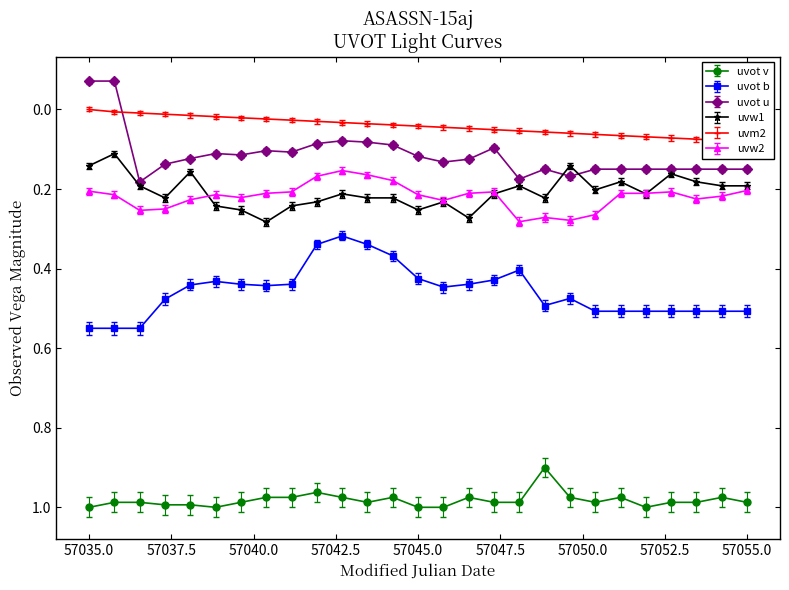

True or false: uvot u and uvot v cross at least once.

False